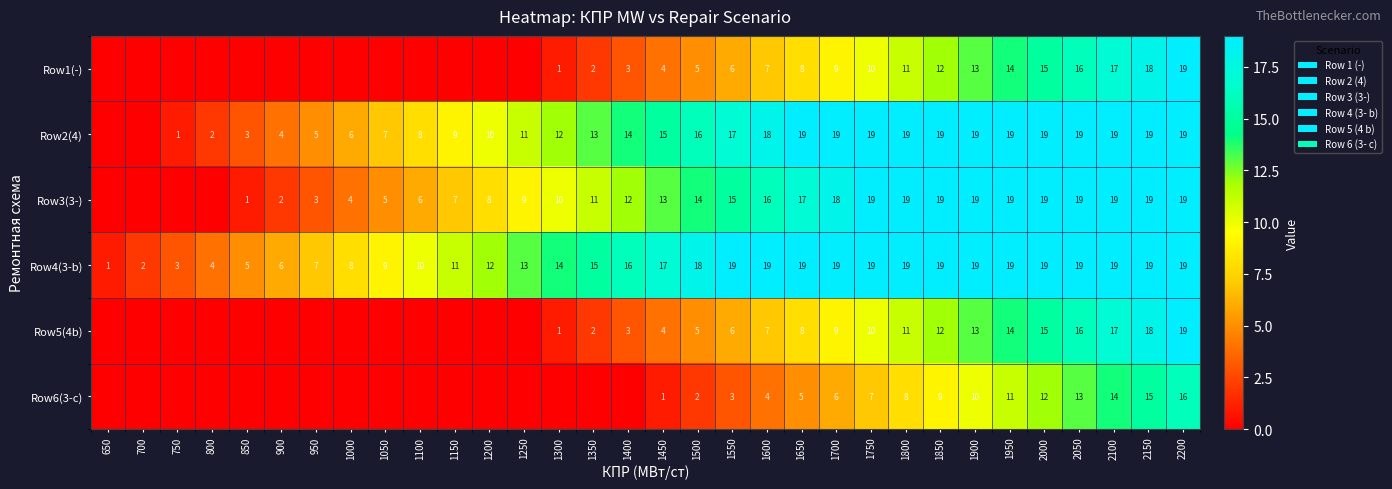

What is the sum of the Row3(3-) values at 1500 and 1550?

29